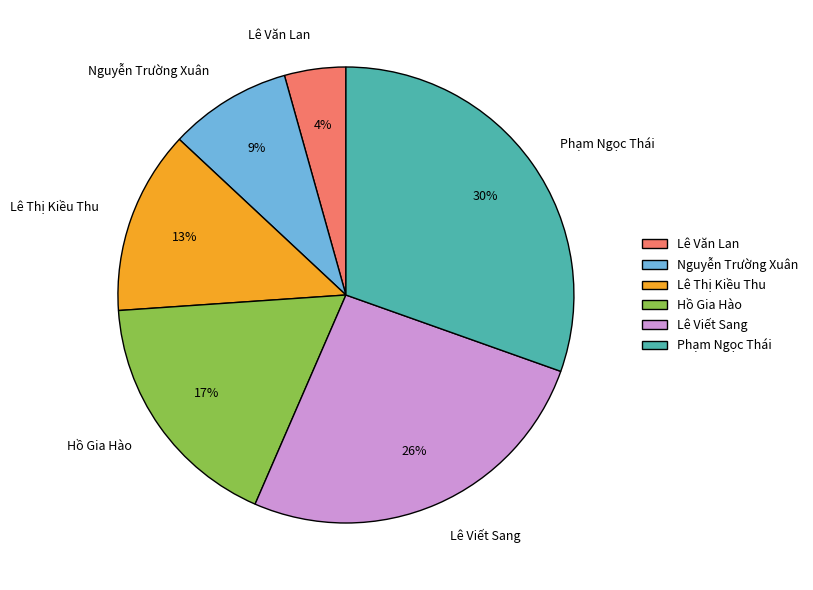

Which category has the biggest portion of the pie?

Phạm Ngọc Thái